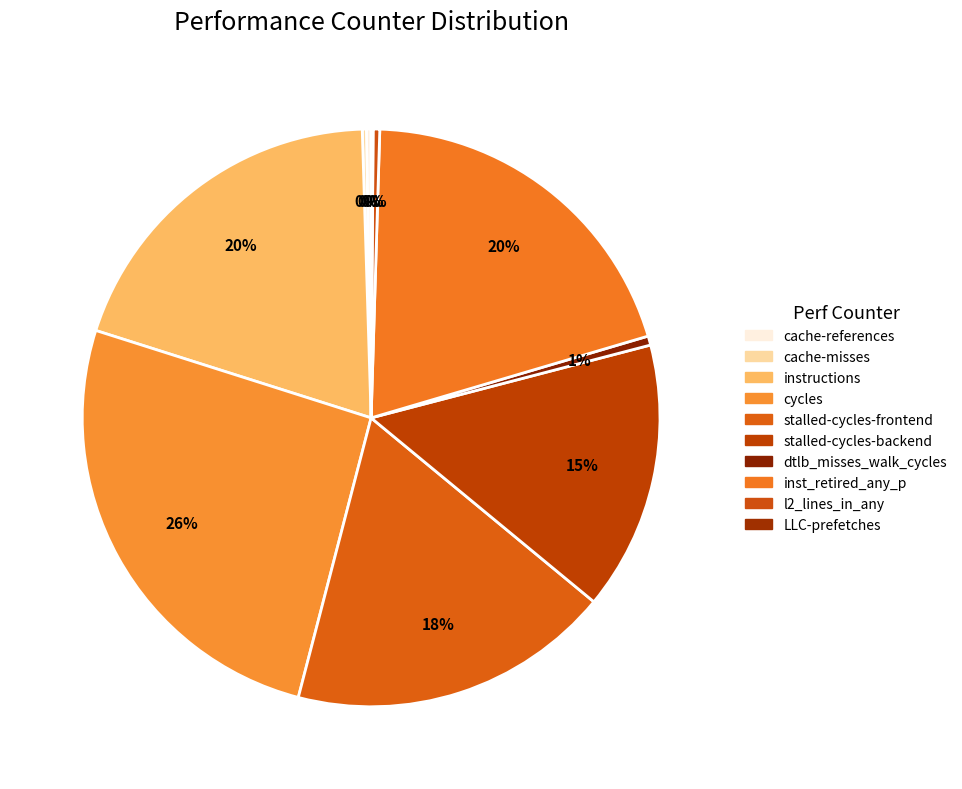

What is the smallest slice in the pie chart?

LLC-prefetches